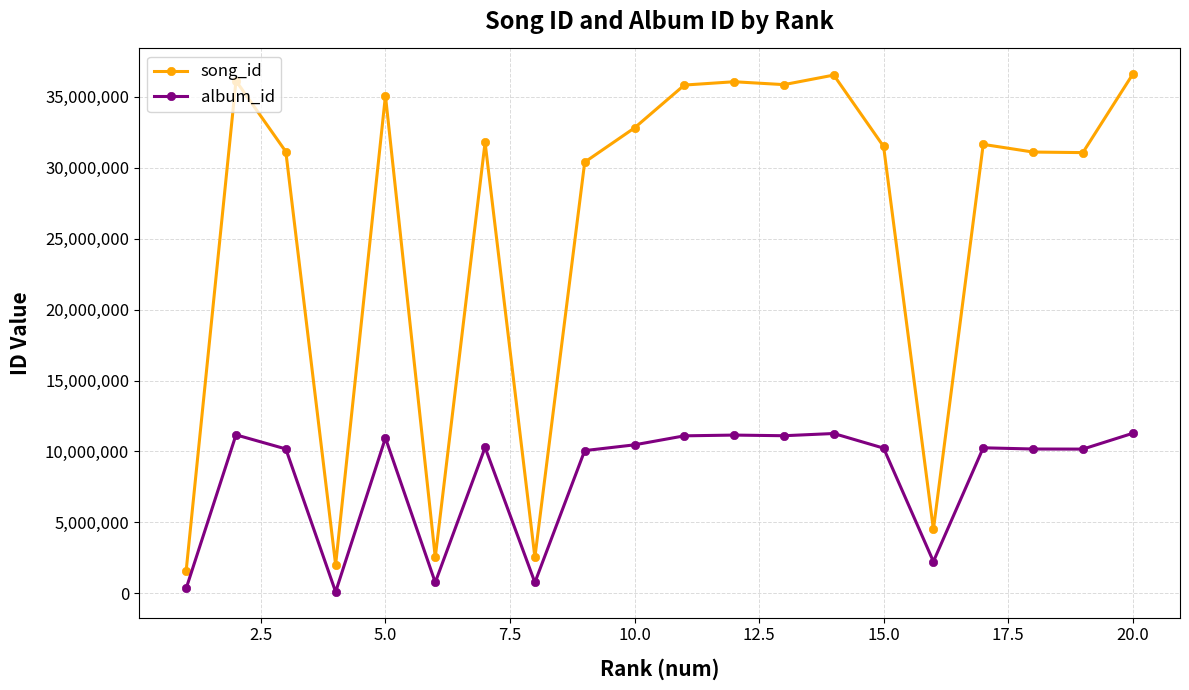

Which series has the widest spread of values?

song_id